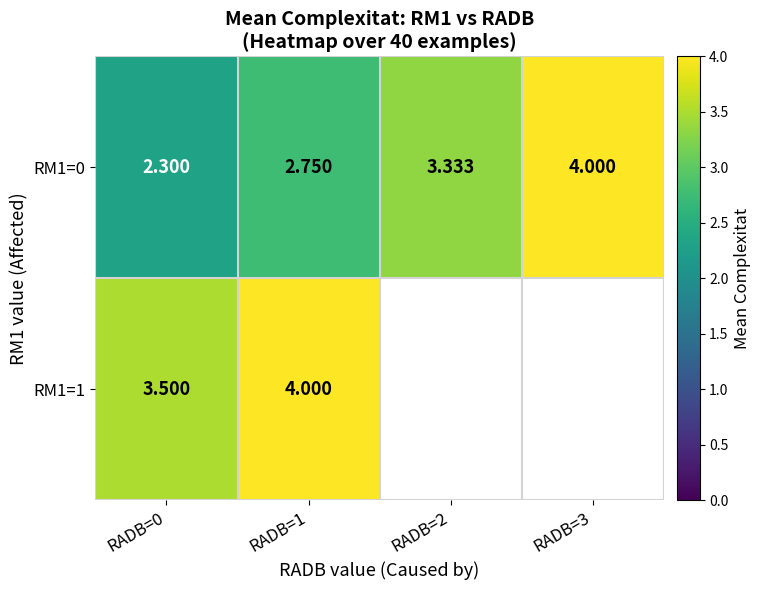

At which category does the chart reach its minimum across all series?

RADB=0